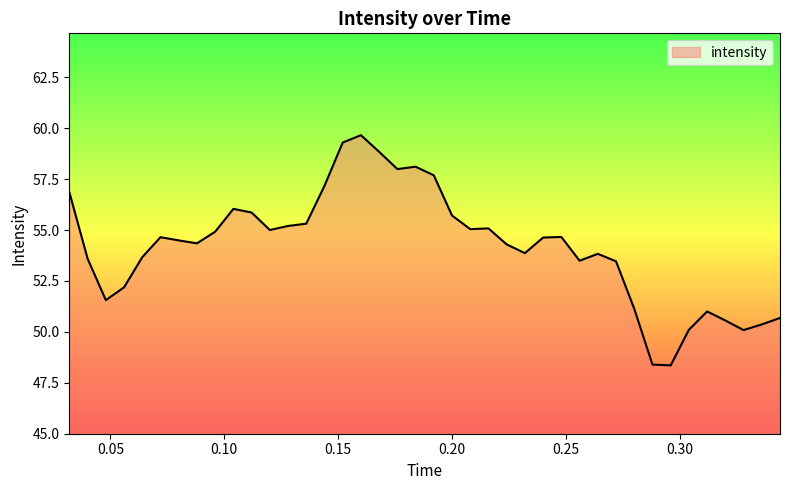

What is the difference between the maximum and minimum values?

11.3